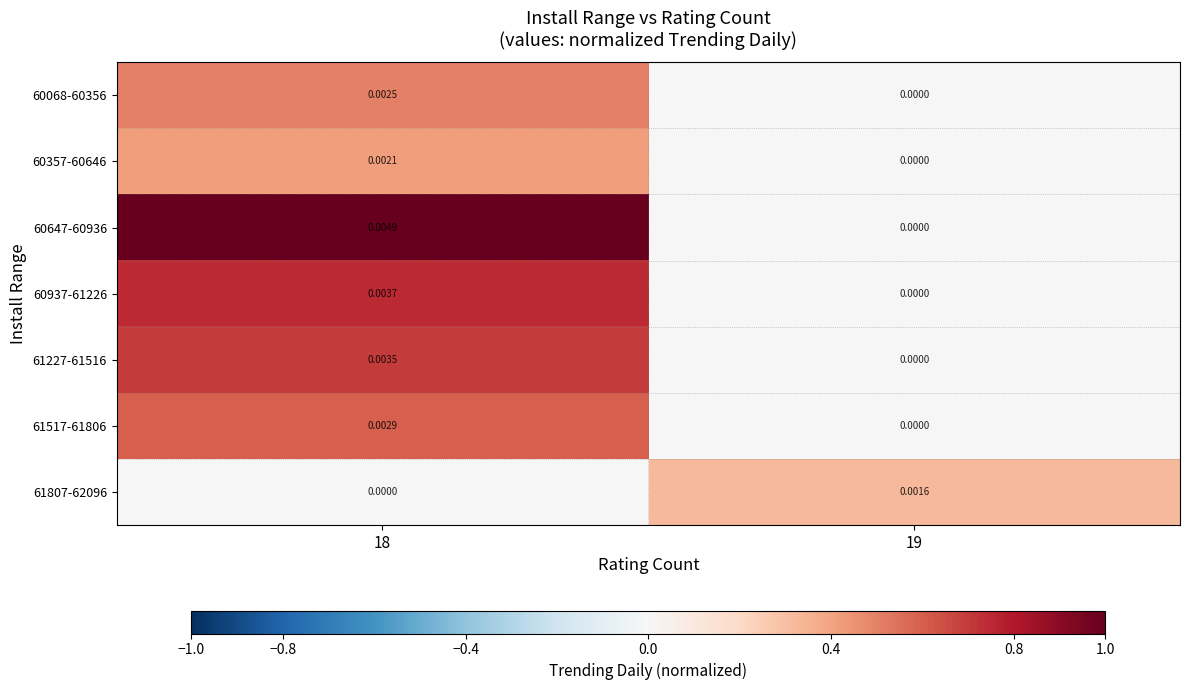

Is the value of 60647-60936 at 19 greater than the value of 61517-61806 at 18?

No